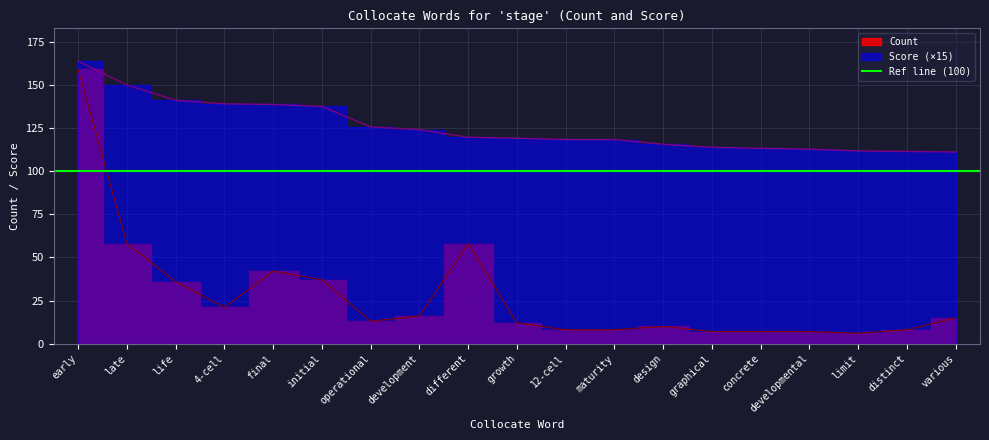

Which has a higher value, various or final?

final